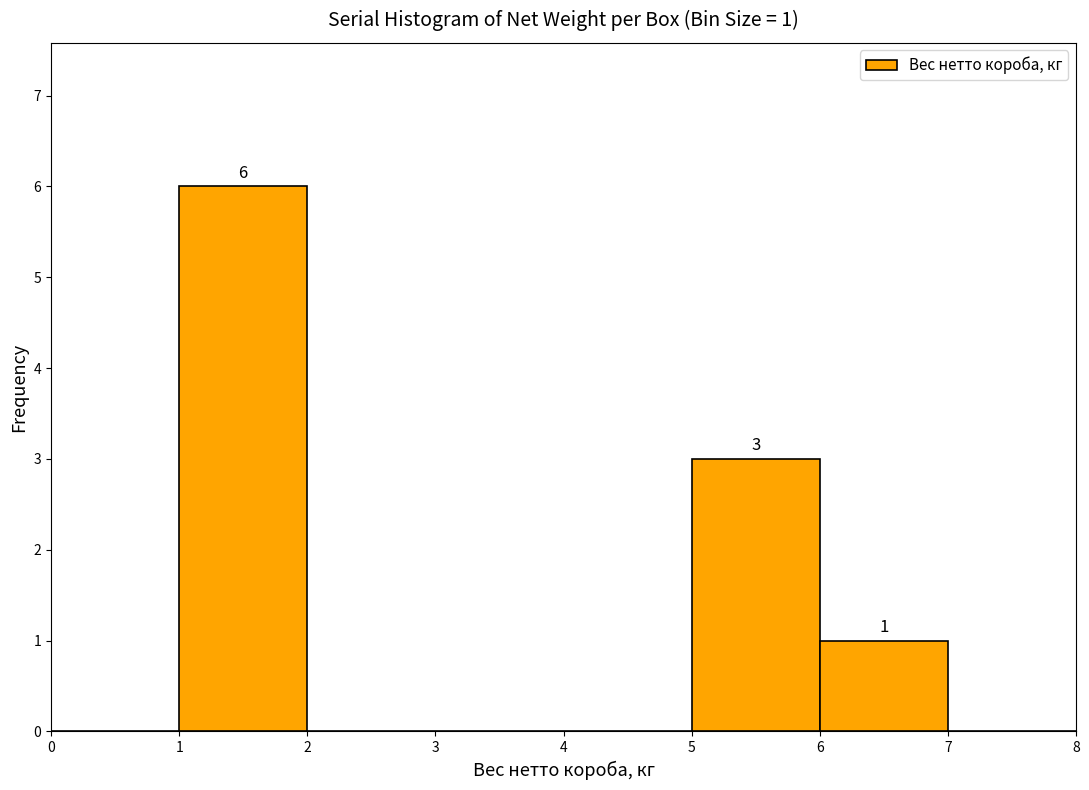

Over which range of the x-axis is the bar tallest?

1 to 2